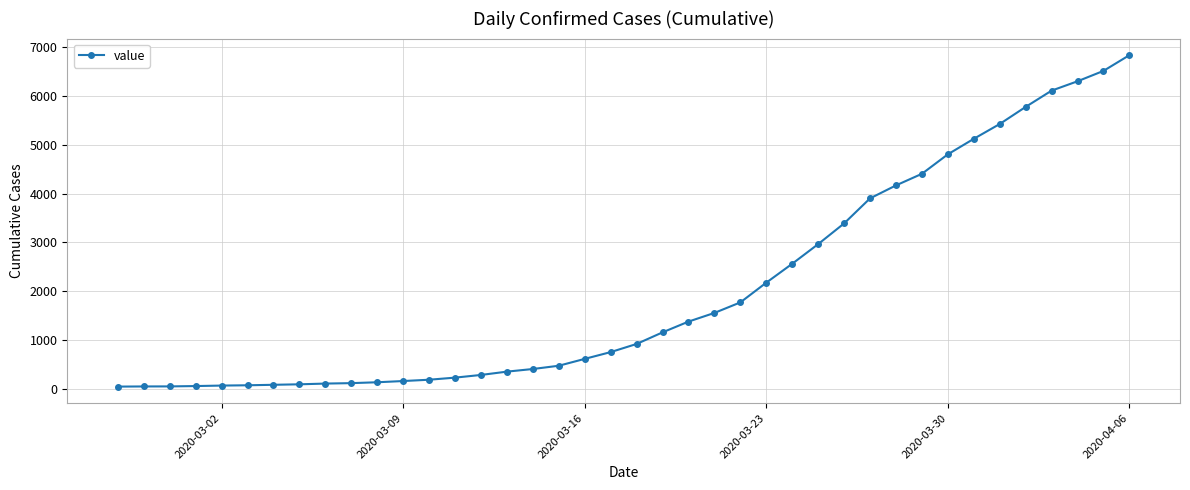

What is the maximum value shown in the chart?

6843